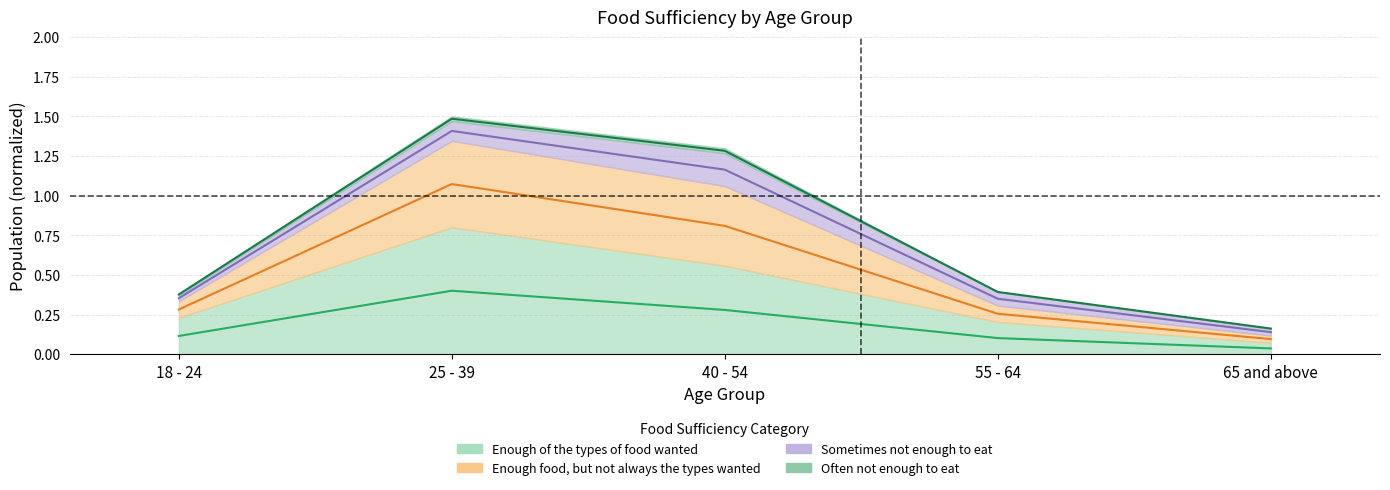

What is the spread (max minus min) of values at 18 - 24?

0.3